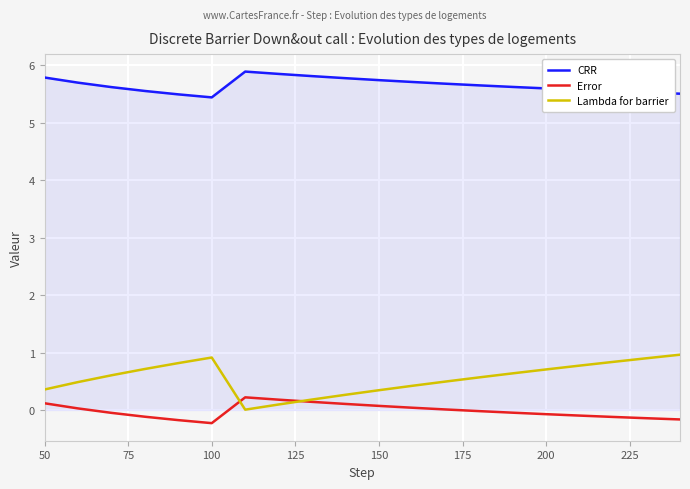

Which series has the largest total across all categories?

CRR